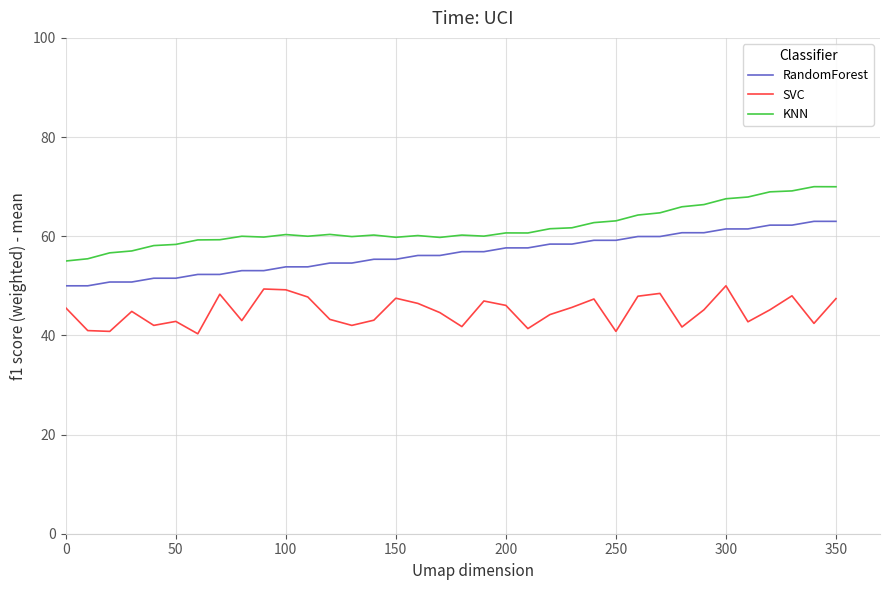

True or false: KNN and RandomForest intersect in this chart.

False